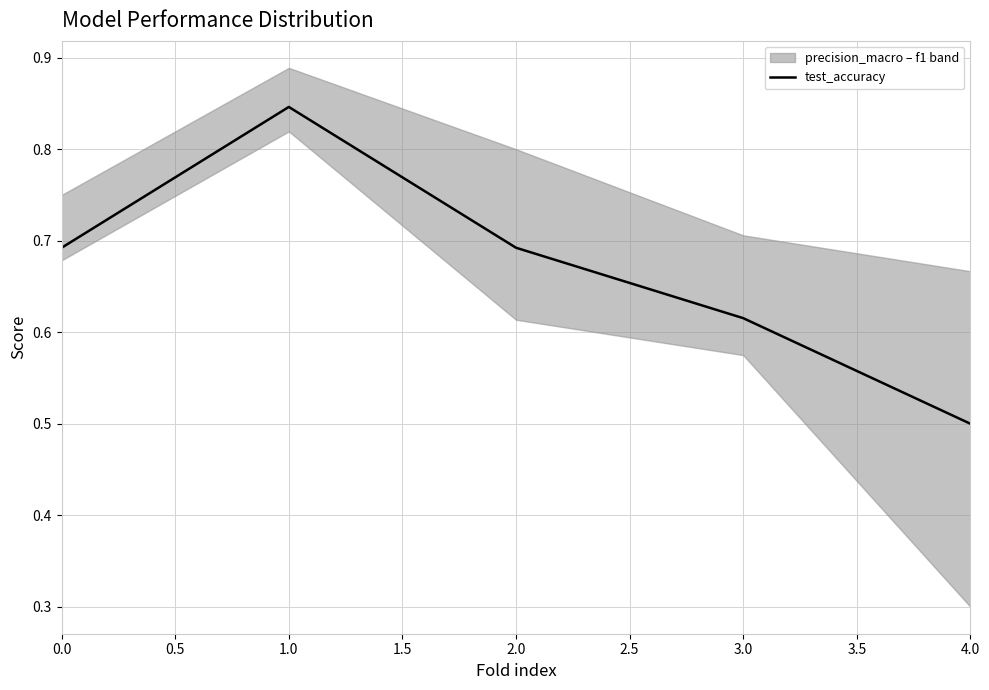

Which category has the lowest value in the test_accuracy series?

4.0